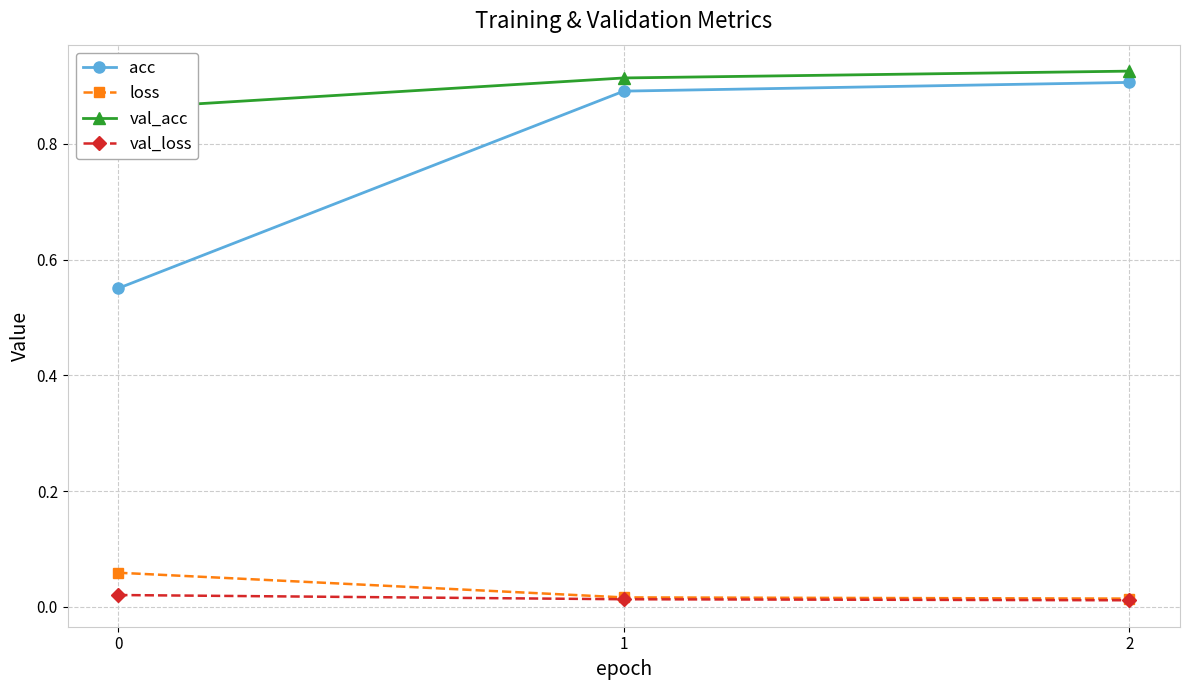

At which label is loss closest to 0?

2